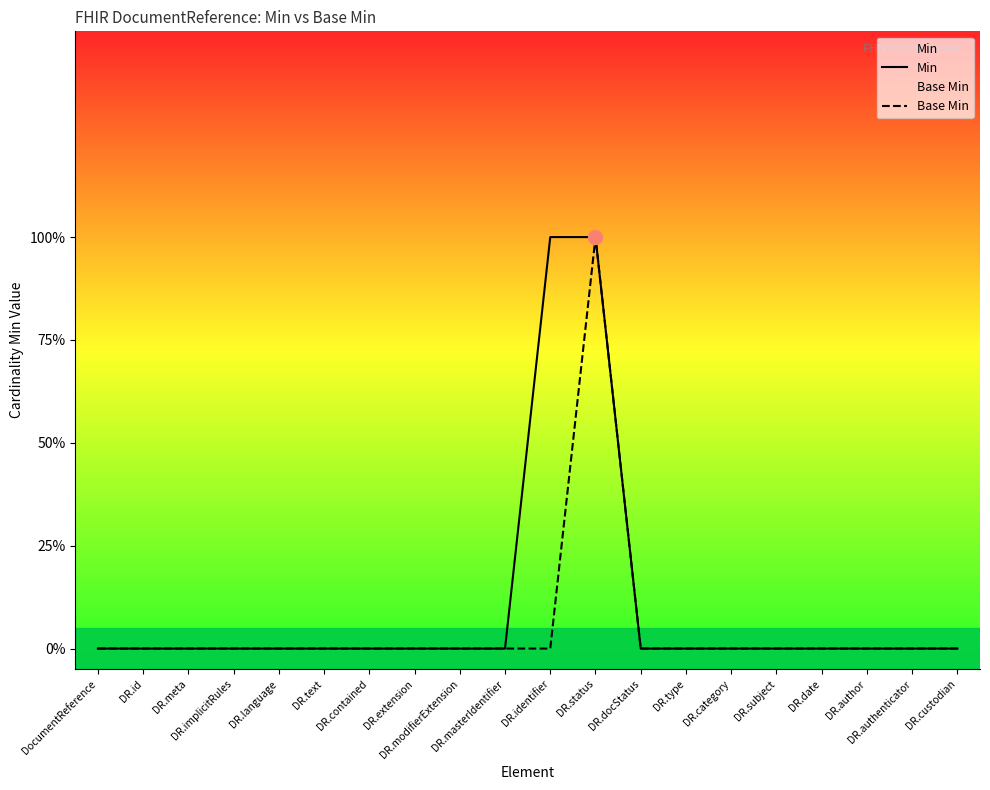

What is the difference between the maximum and second lowest values in the Min series?

1